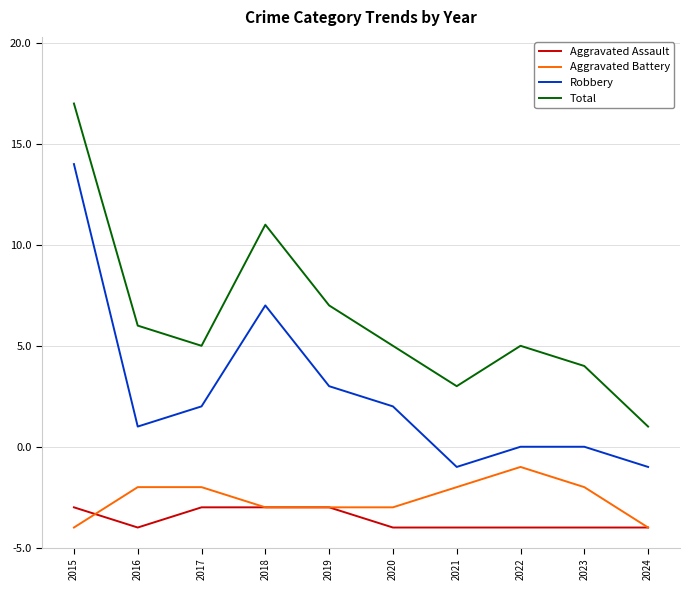

What is the highest value of the Aggravated Assault series?

2